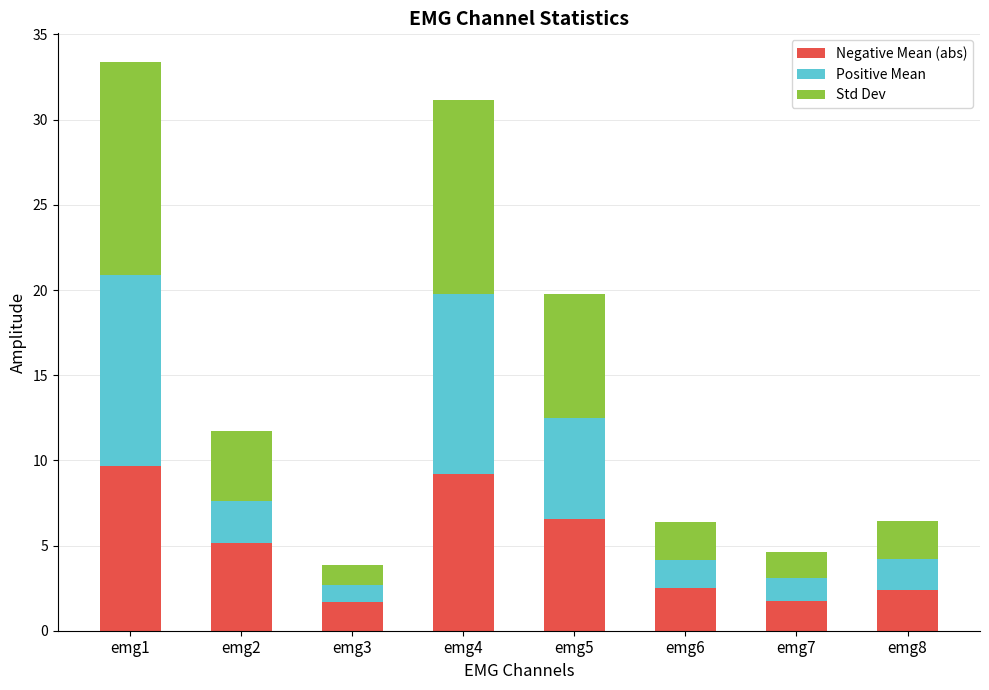

What is the maximum value for Negative Mean (abs)?

9.7